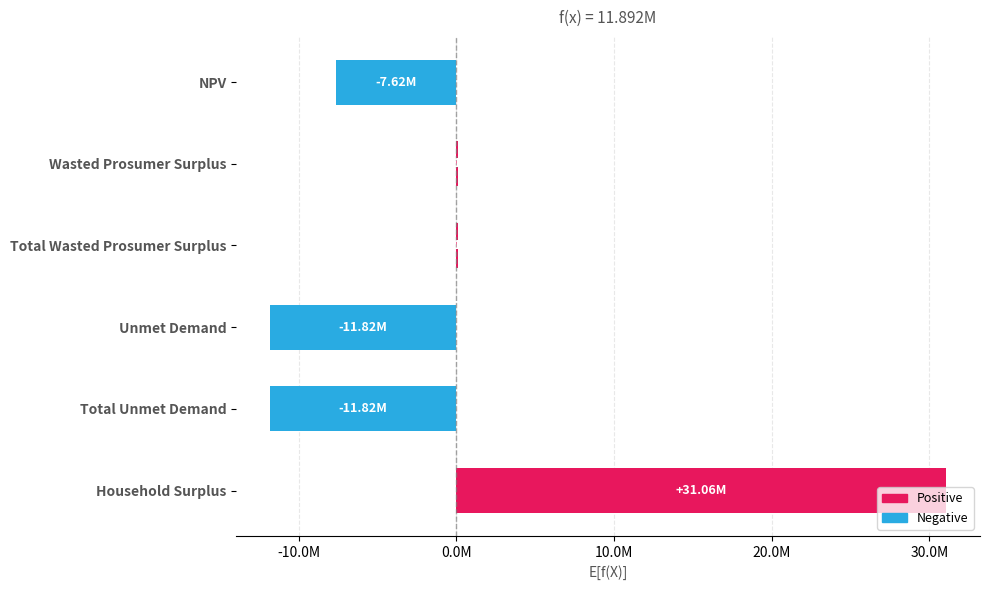

Rank the categories by value from lowest to highest.

Unmet Demand, Total Unmet Demand, NPV, Wasted Prosumer Surplus, Total Wasted Prosumer Surplus, Household Surplus